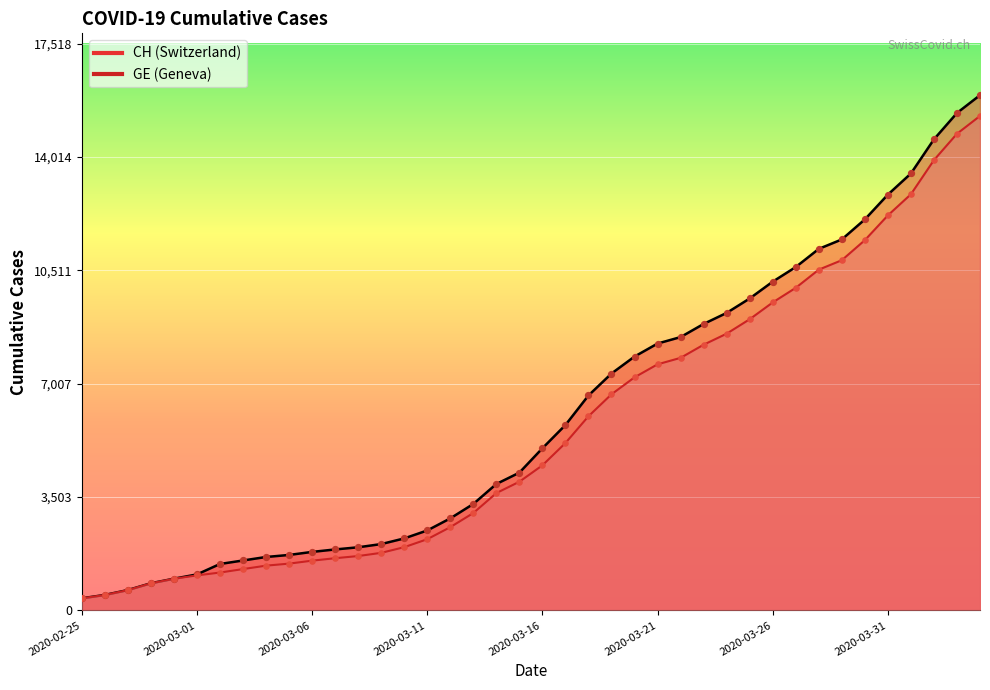

Which series reaches the minimum Y coordinate?

CH